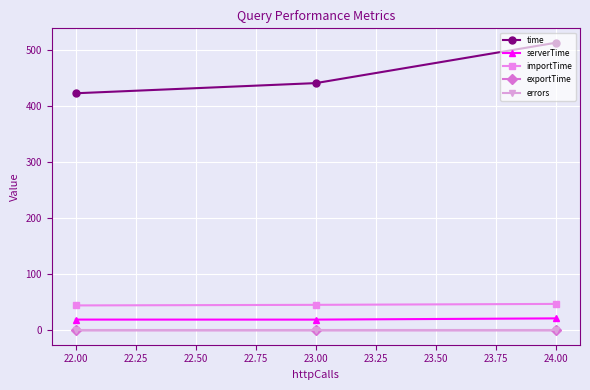

What is the maximum value shown in the chart?

512.3